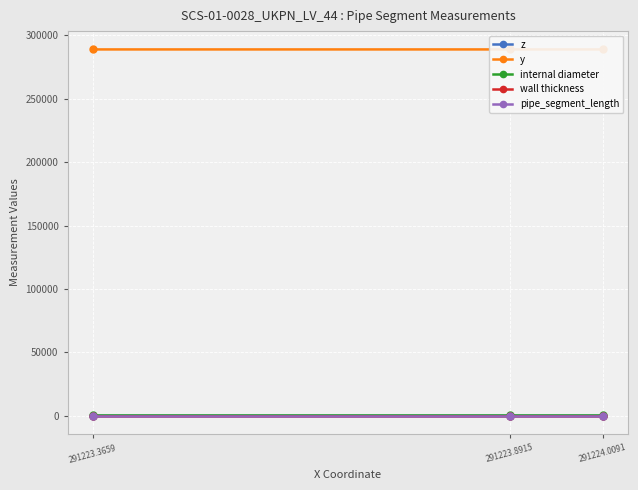

Reading left to right, list all the values displayed in this chart.

z: 291223.3659=24.7	291223.8915=24.9	291224.0091=25.2
y: 291223.3659=288830.1	291223.8915=288830.0	291224.0091=288829.8
internal diameter: 291223.3659=250.0	291223.8915=250.0	291224.0091=250.0
wall thickness: 291223.3659=25.0	291223.8915=25.0	291224.0091=25.0
pipe_segment_length: 291223.3659=0.3	291223.8915=0.3	291224.0091=0.3